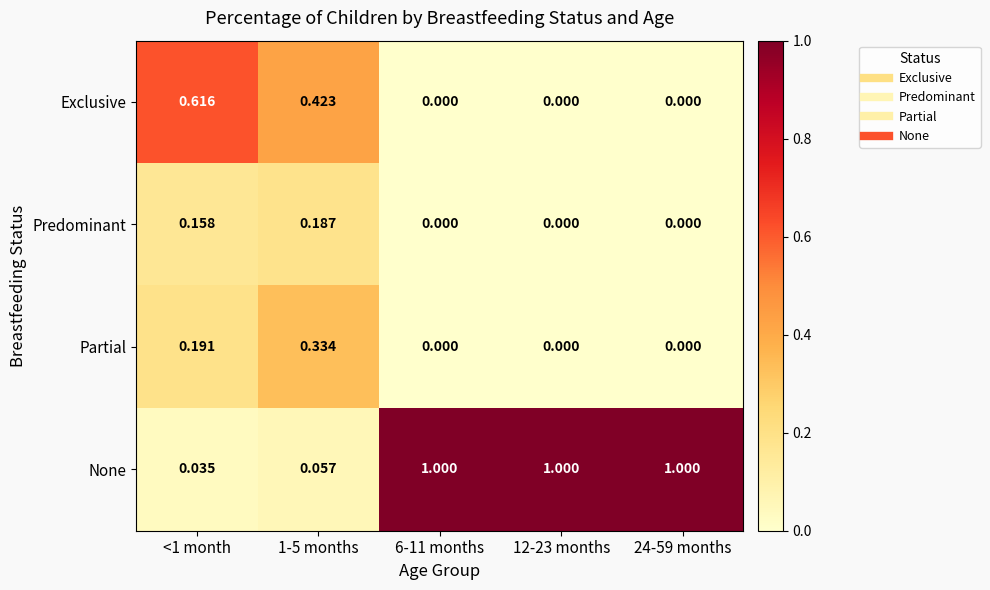

Which series has the largest range (max minus min)?

None